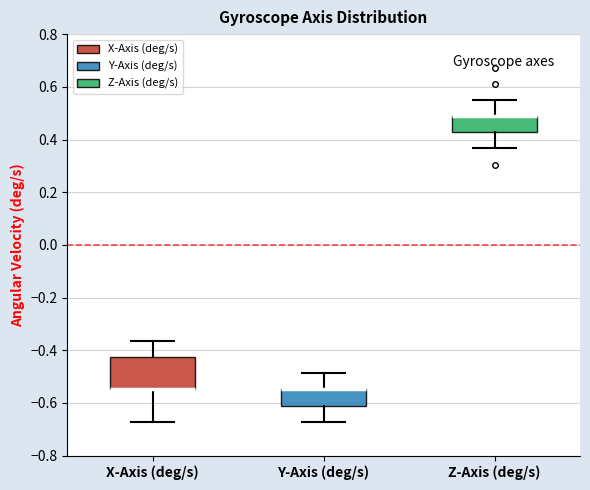

Where does the lower whisker of the box for X-Axis (deg/s) end on the y-axis? The values are not printed on the chart, so give them approximately, as read against the axis.

-0.68